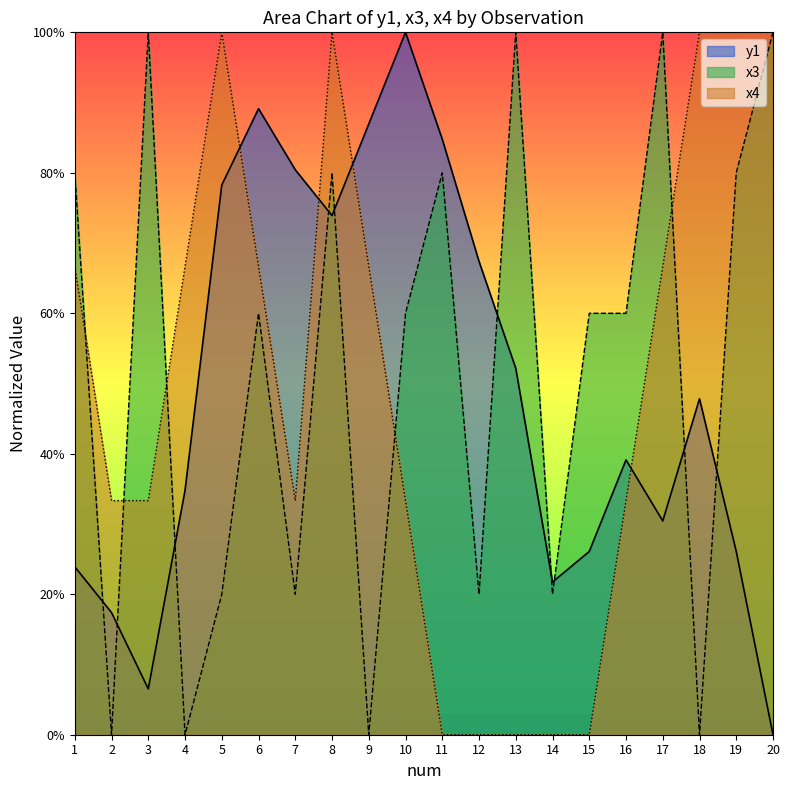

True or false: x3 and x4 cross at least once.

True